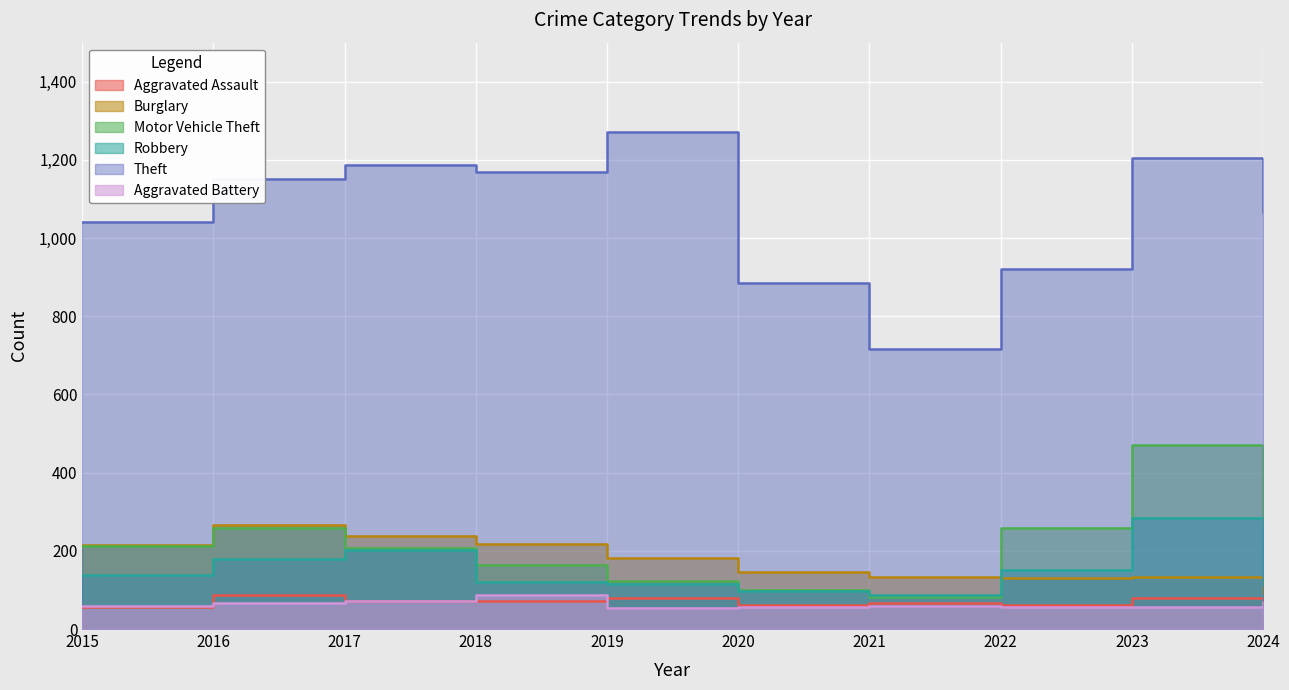

What is the sum of all Aggravated Battery values?

635